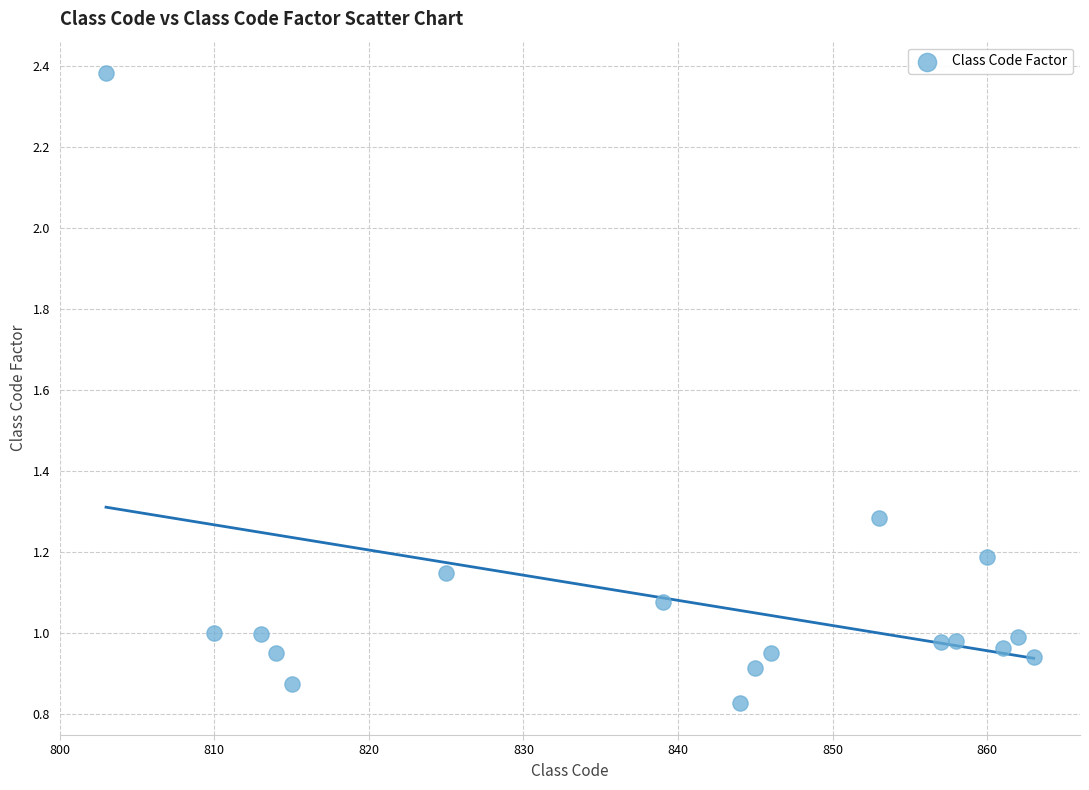

What is the range of X values (max minus min)?

60.0